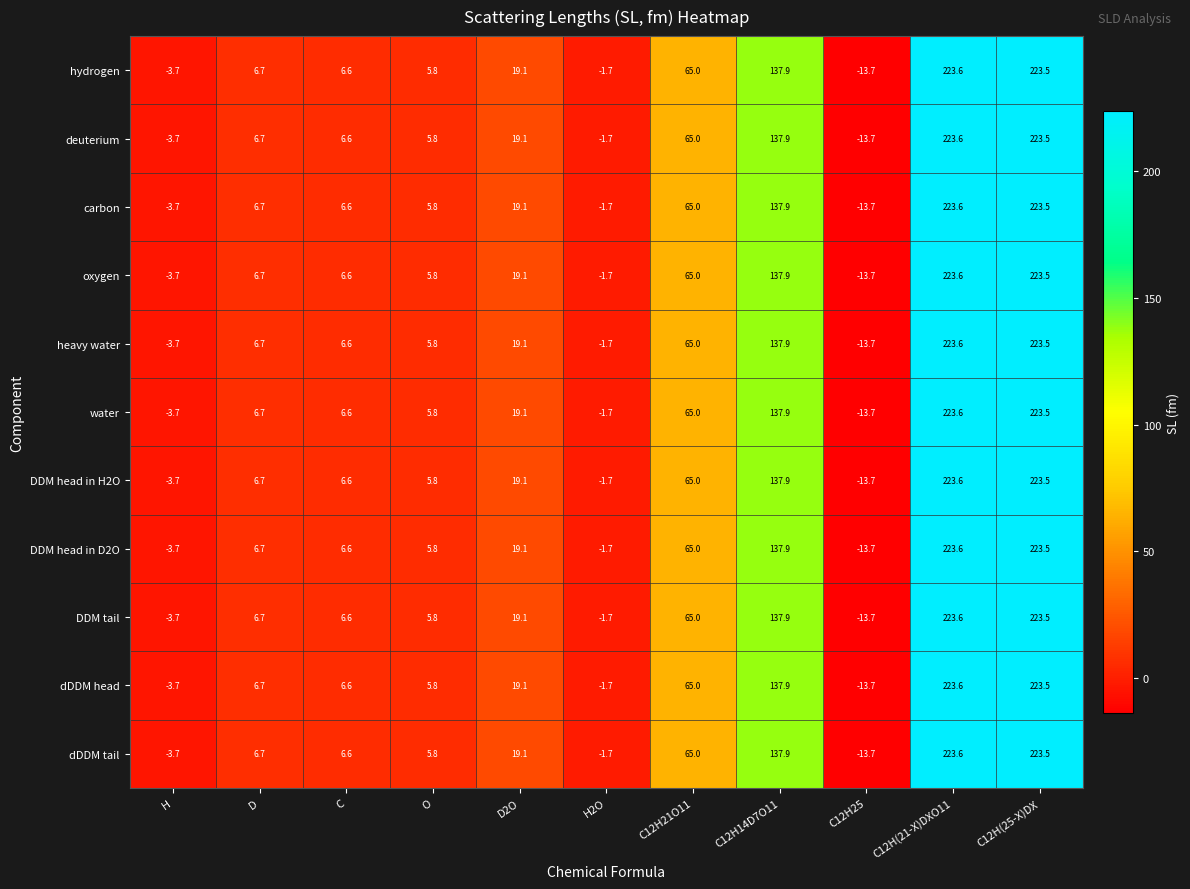

How many series are shown in this chart?

11